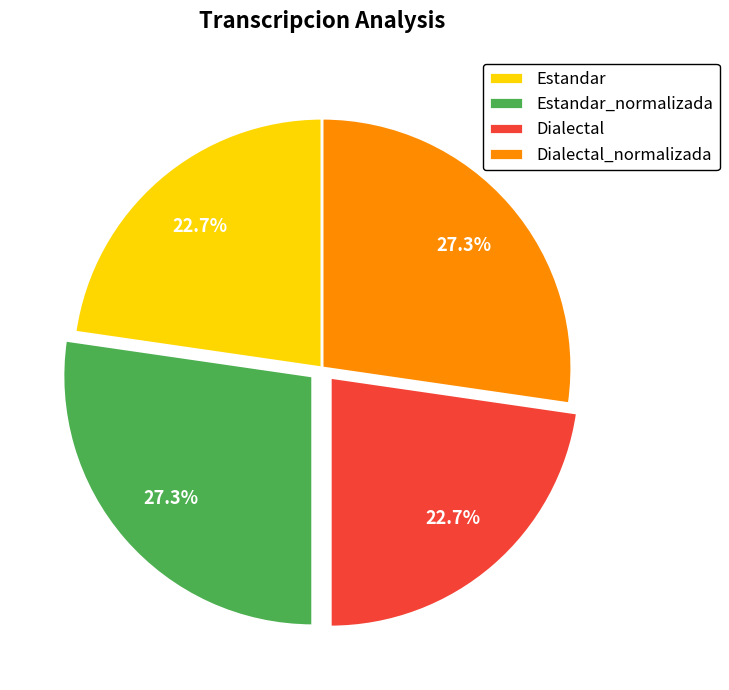

What is the ratio of the value at Dialectal to the value at Estandar?

1.0